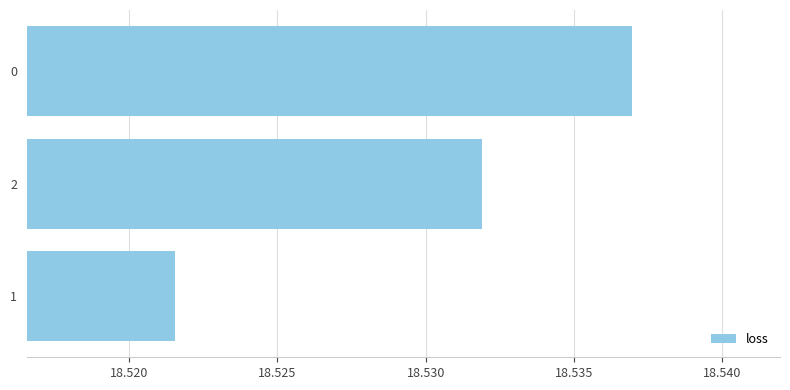

List the labels in order of value, largest first.

0, 2, 1